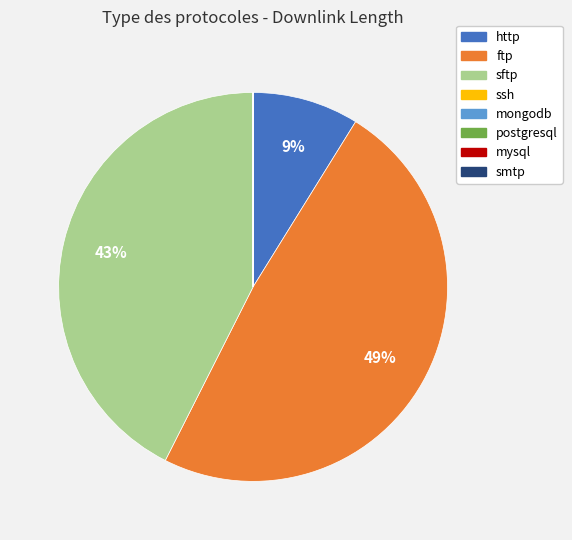

To the nearest percent, what is the difference between the ftp and sftp slice percentages?

6%